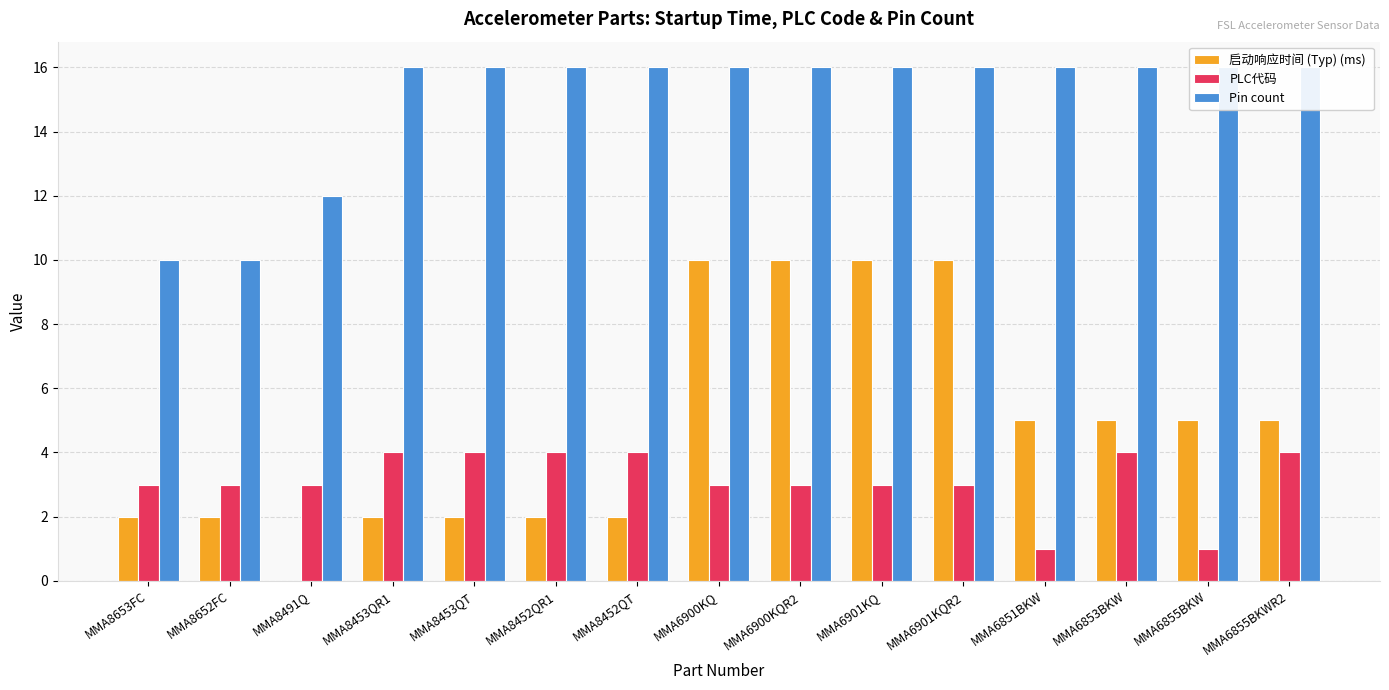

What is the sum of all Pin count values?

224